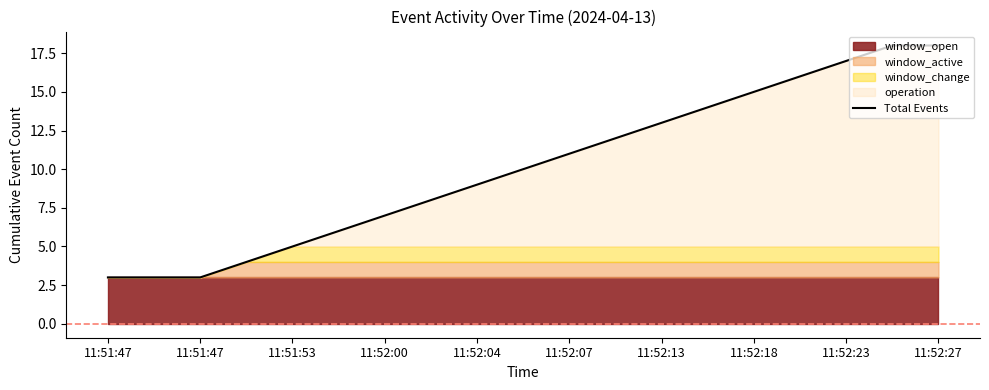

How many data points are less than 10?

9